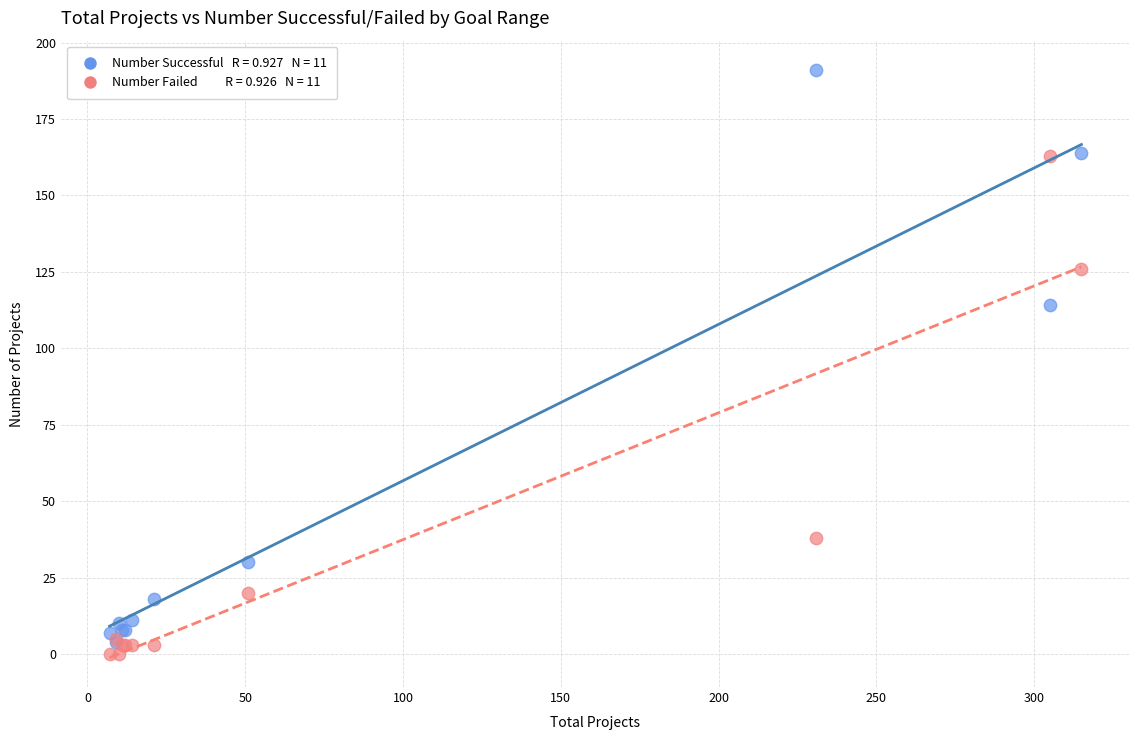

Across all series, what Y value is closest to 95?

114